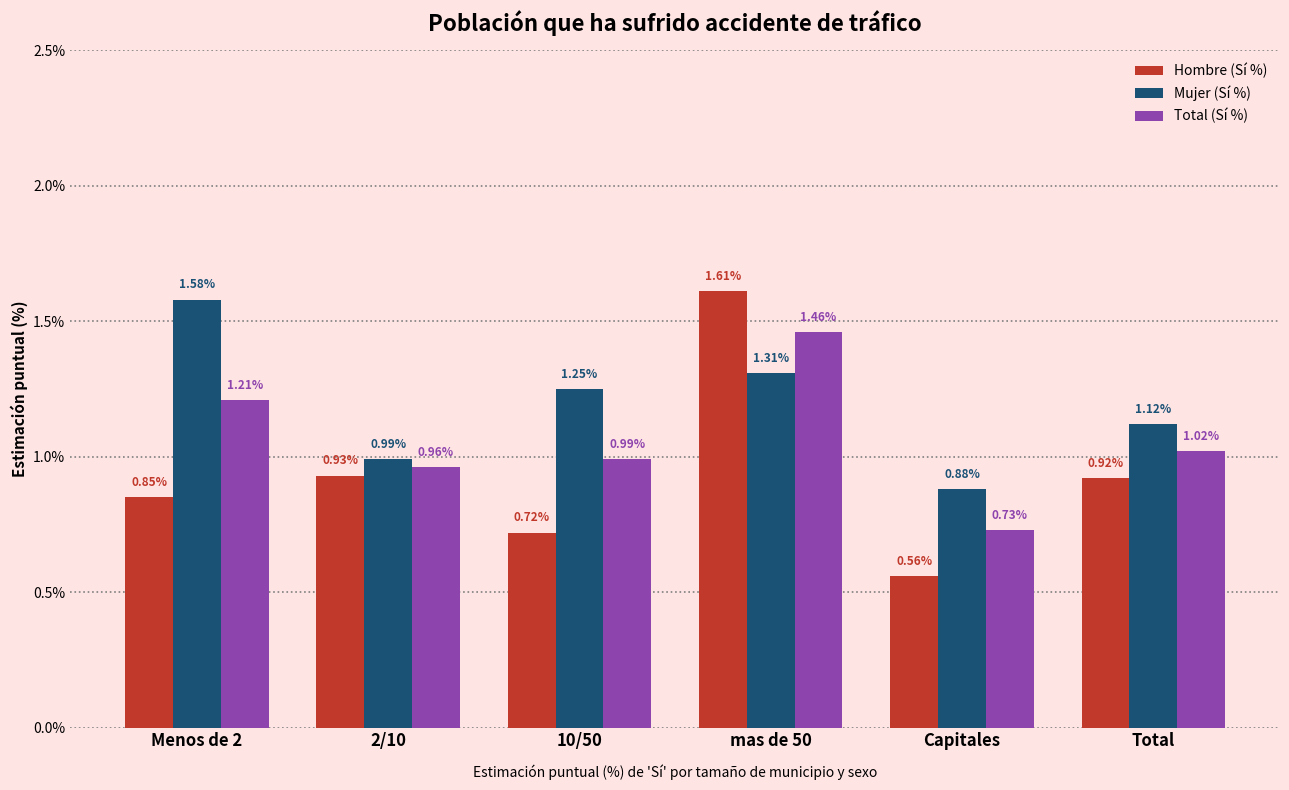

Is it true that Hombre (Sí %) equals 1.0 at 10/50?

False